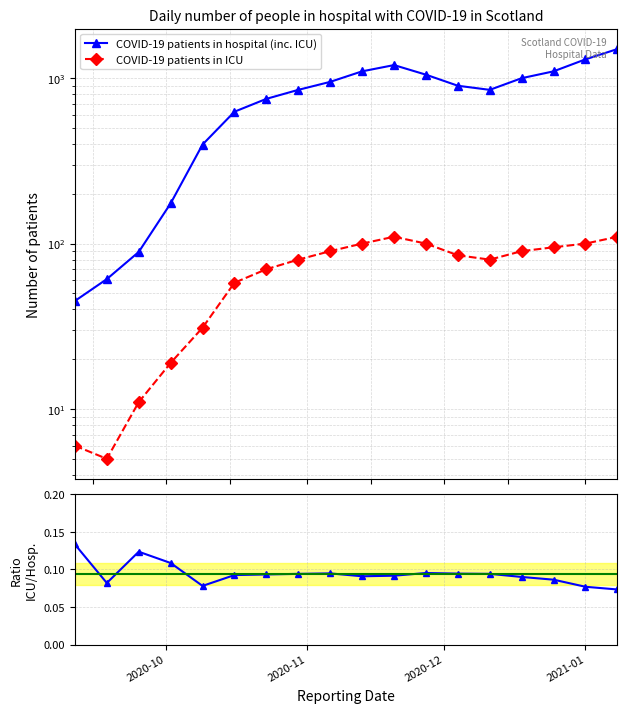

How many lines are shown in the chart?

3